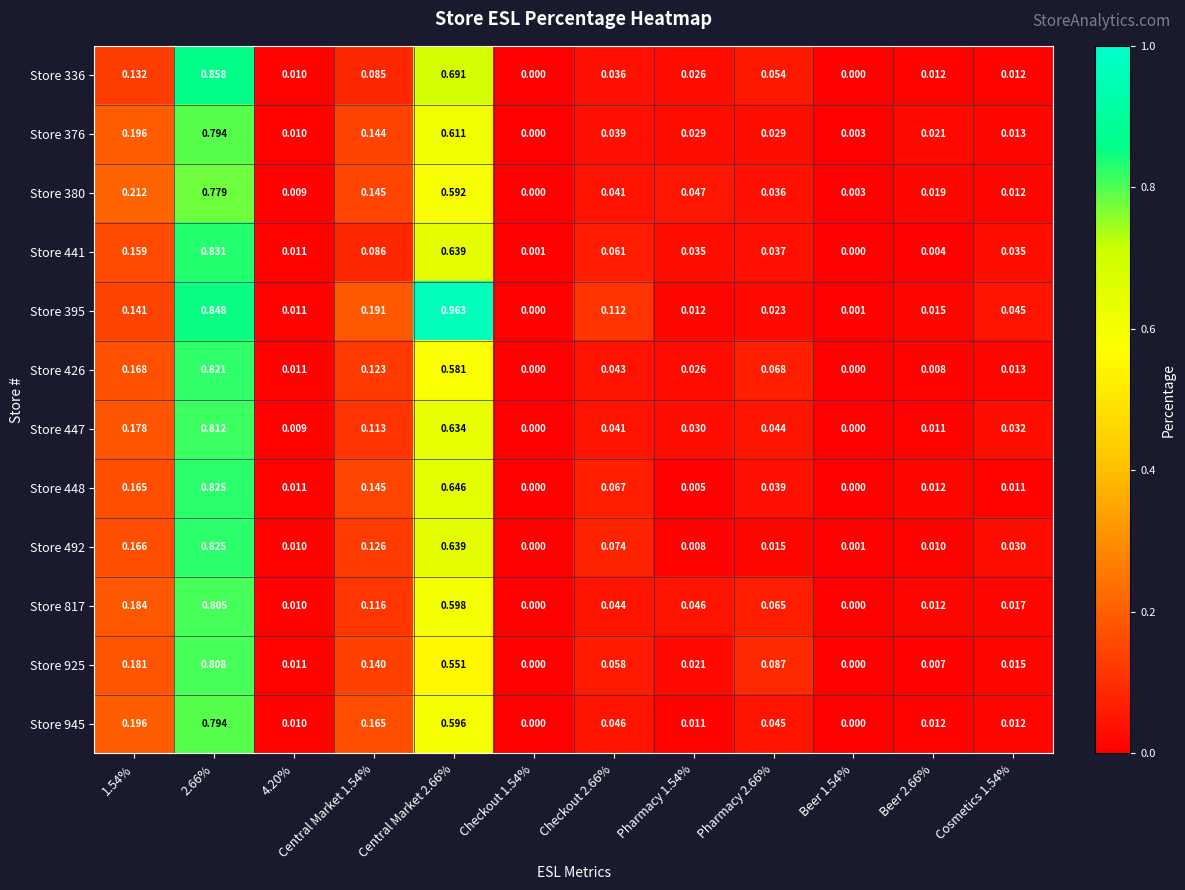

Is the value of Store 380 at Central Market 2.66% greater than the value of Store 925 at Checkout 2.66%?

Yes